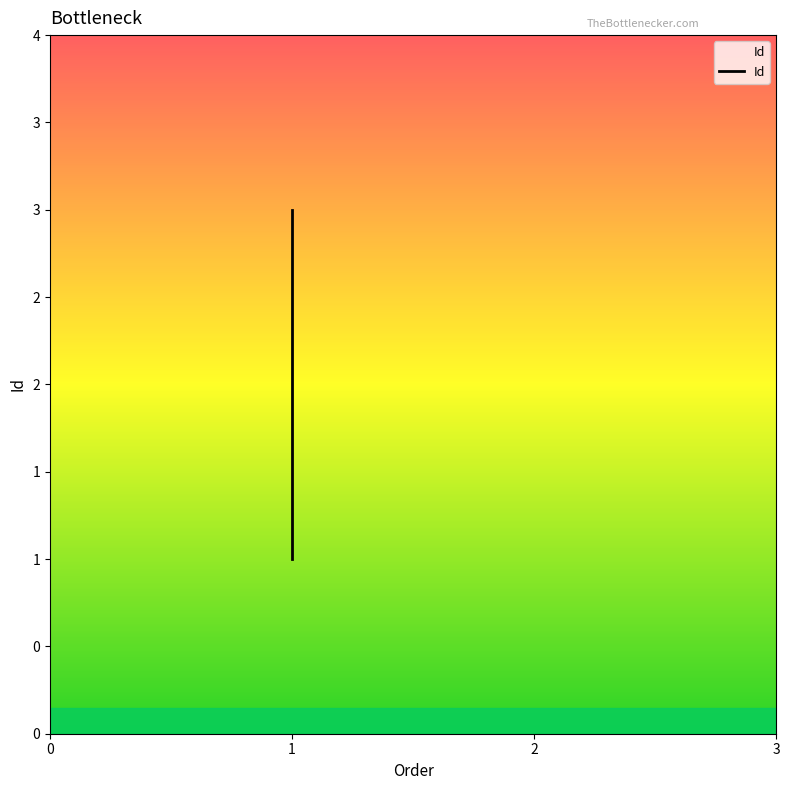

What is the difference between the maximum and minimum values?

2